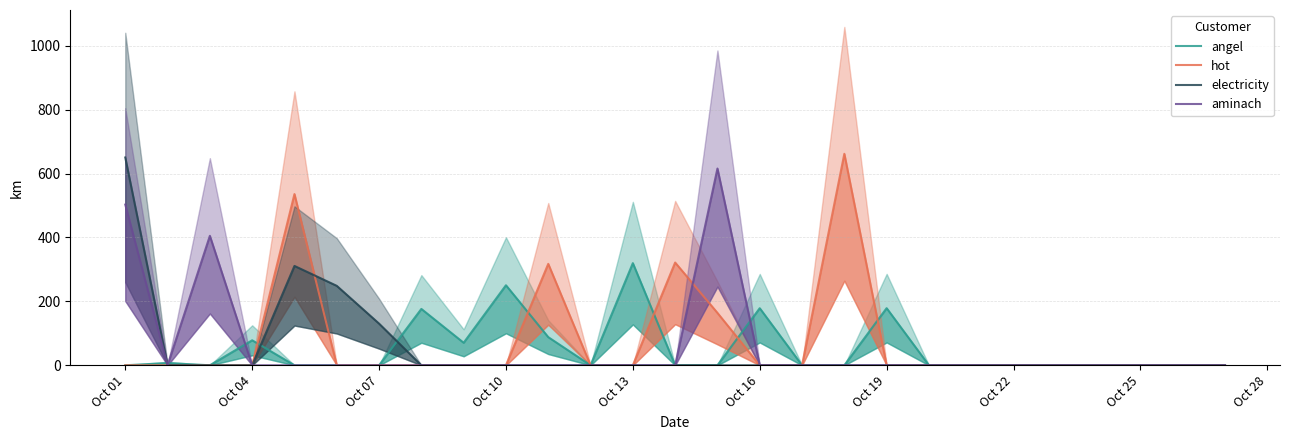

What are all the series names shown in the legend?

angel, hot, electricity, aminach